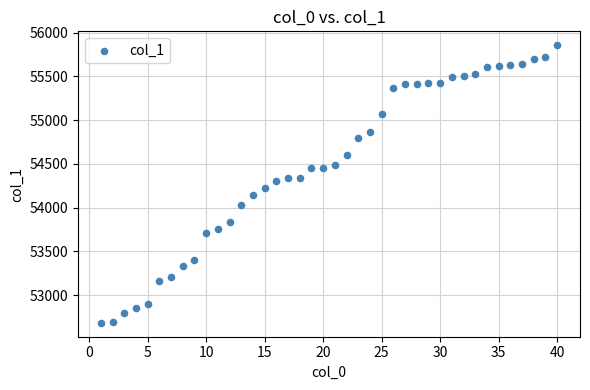

What is the range of Y values (max minus min)?

3172